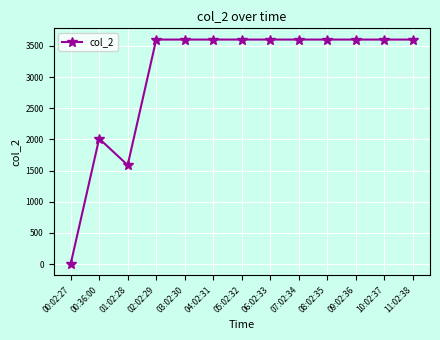

What is the difference between the maximum and minimum values?

3601